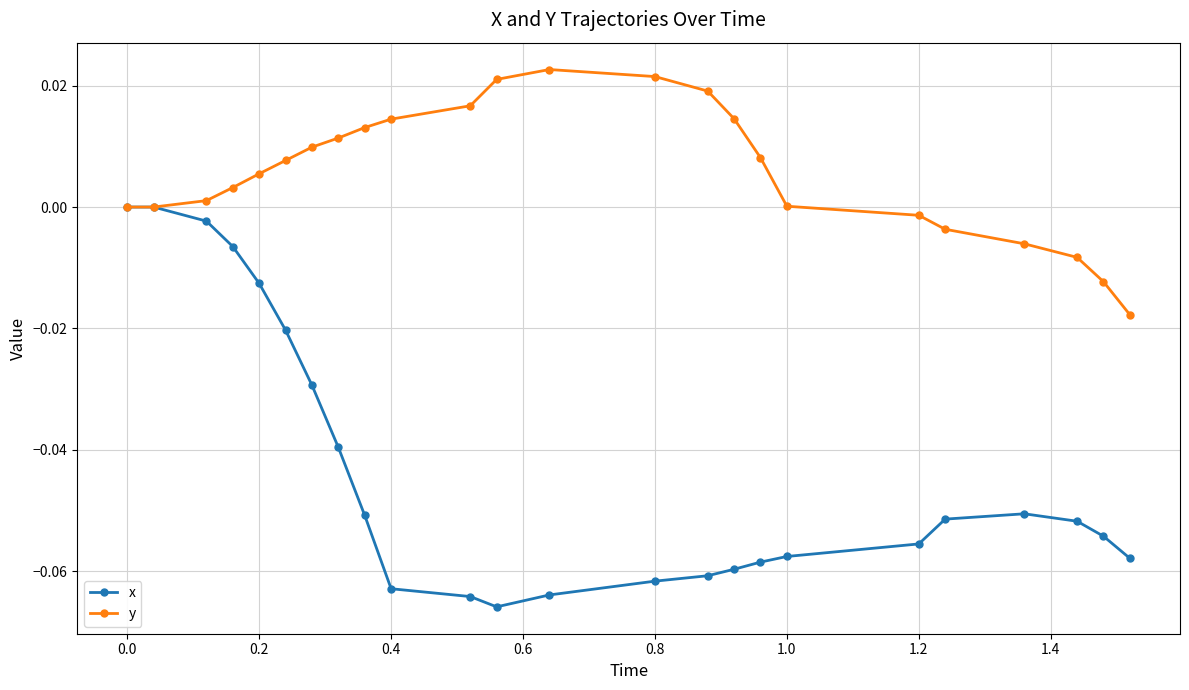

Which series has the largest total across all categories?

y